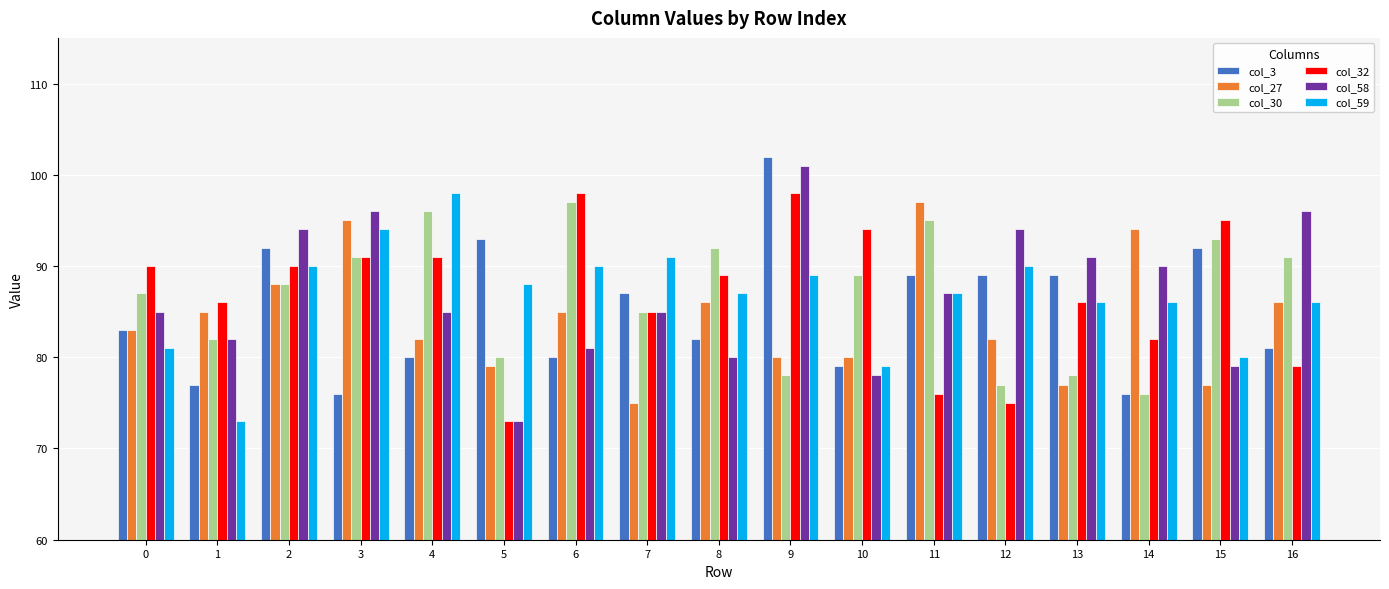

Which series has the largest range (max minus min)?

col_58